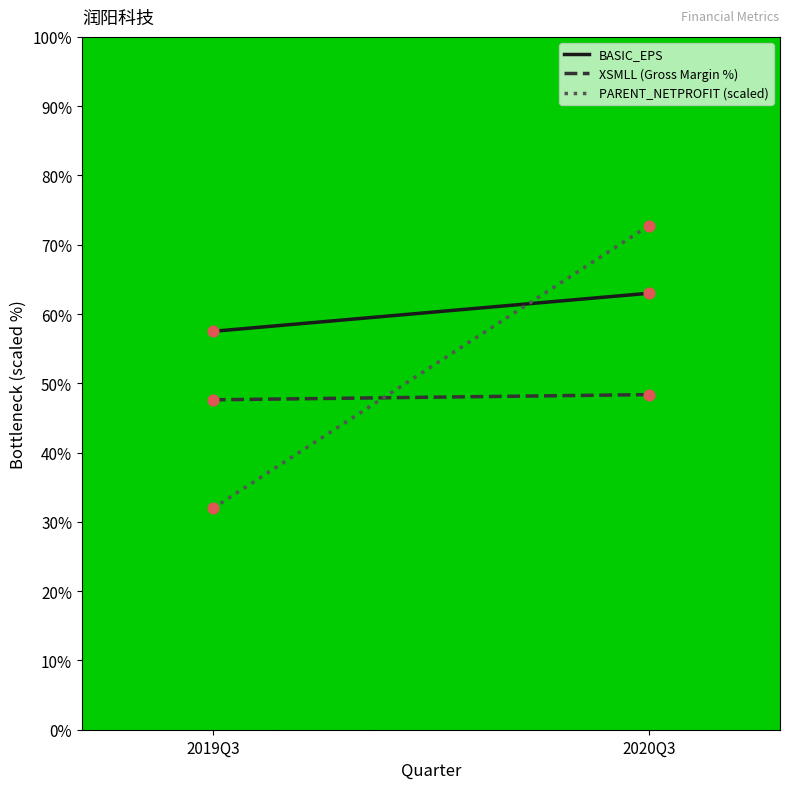

At how many categories does at least one series exceed 66?

1